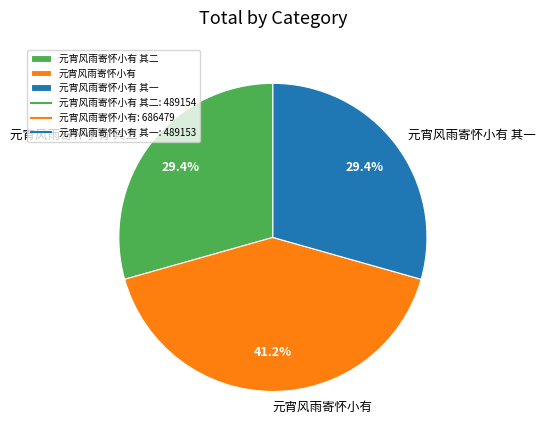

Is 元宵风雨寄怀小有 其一 the majority of the pie?

No